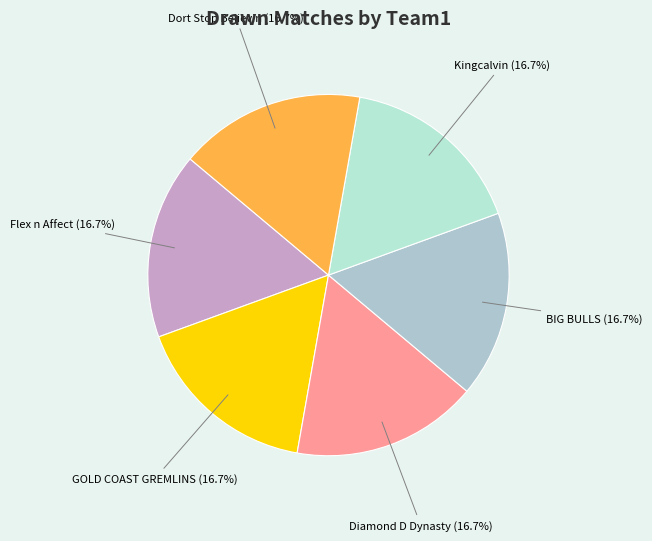

How many slices are in this pie chart?

6